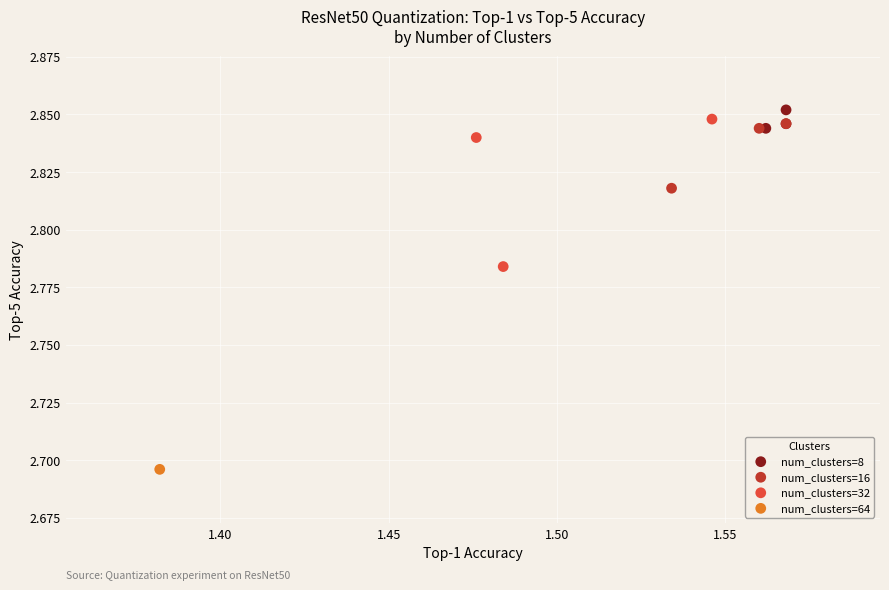

Which series contains the lowest Y value?

num_clusters=64